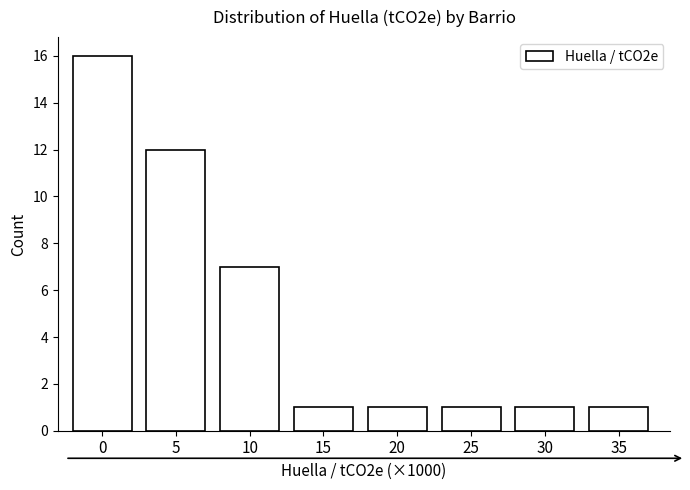

Reading left to right, what are all the values shown in this chart?

0=16	5=12	10=7	15=1	20=1	25=1	30=1	35=1